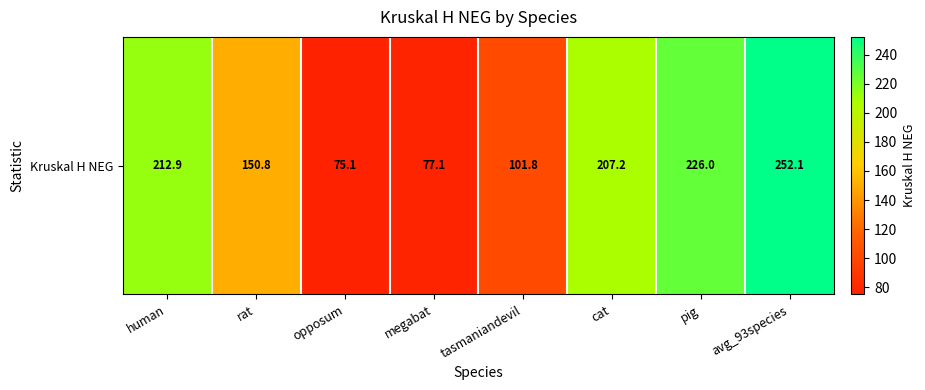

Where is the data nearest to the value 163?

rat